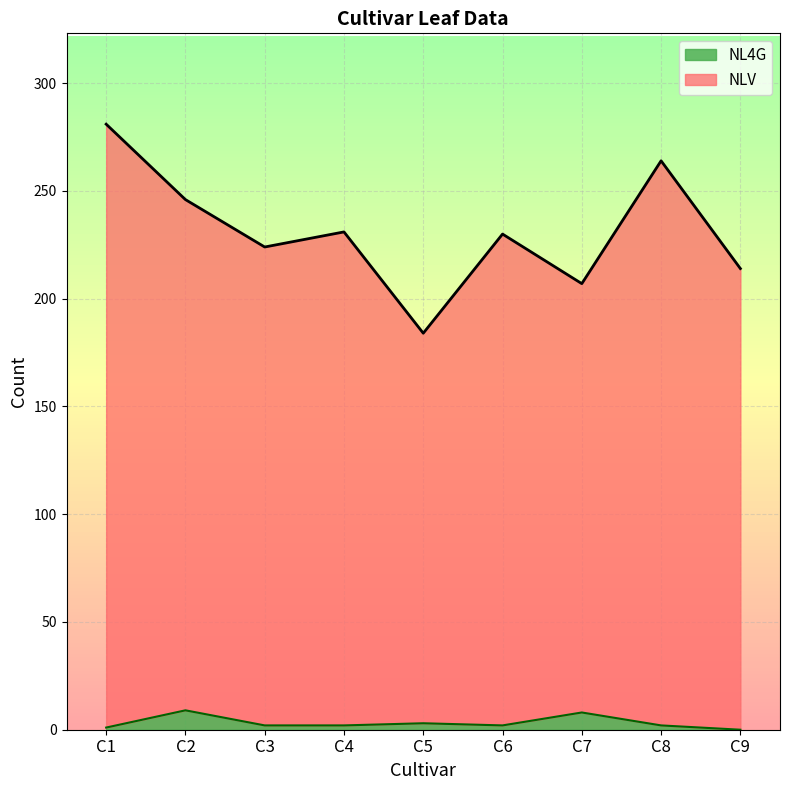

True or false: NL4G has a value of 11 at C7.

False